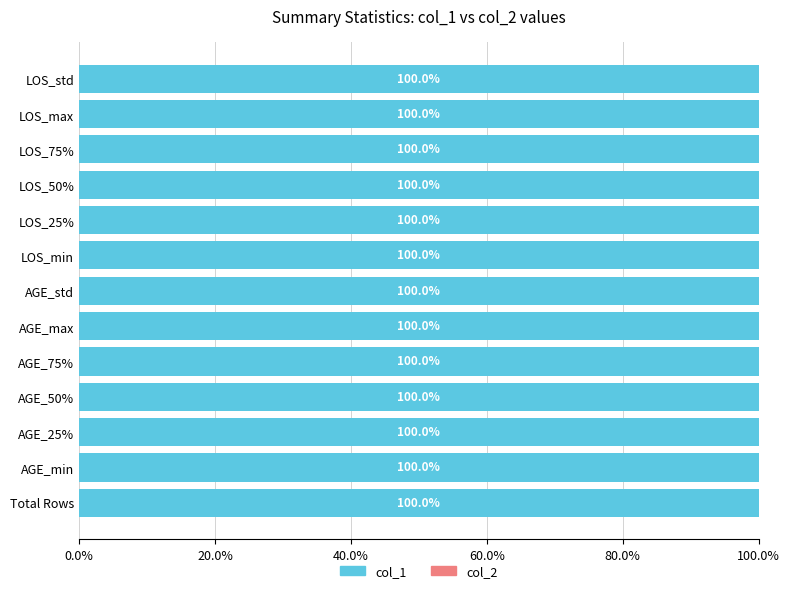

Reading right to left, transcribe all the data shown in this chart.

col_1: LOS_std=1.0	LOS_max=3.0	LOS_75%=3.0	LOS_50%=3.0	LOS_25%=2.5	LOS_min=1.0	AGE_std=17.5	AGE_max=76.0	AGE_75%=65.5	AGE_50%=58.0	AGE_25%=49.0	AGE_min=34.0	Total Rows=4.0
col_2: LOS_std=0.0	LOS_max=0.0	LOS_75%=0.0	LOS_50%=0.0	LOS_25%=0.0	LOS_min=0.0	AGE_std=0.0	AGE_max=0.0	AGE_75%=0.0	AGE_50%=0.0	AGE_25%=0.0	AGE_min=0.0	Total Rows=0.0